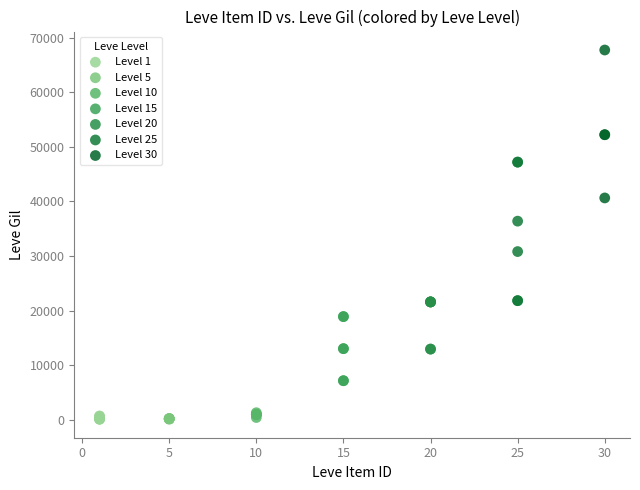

Which series has the widest spread of Y values?

Level 30